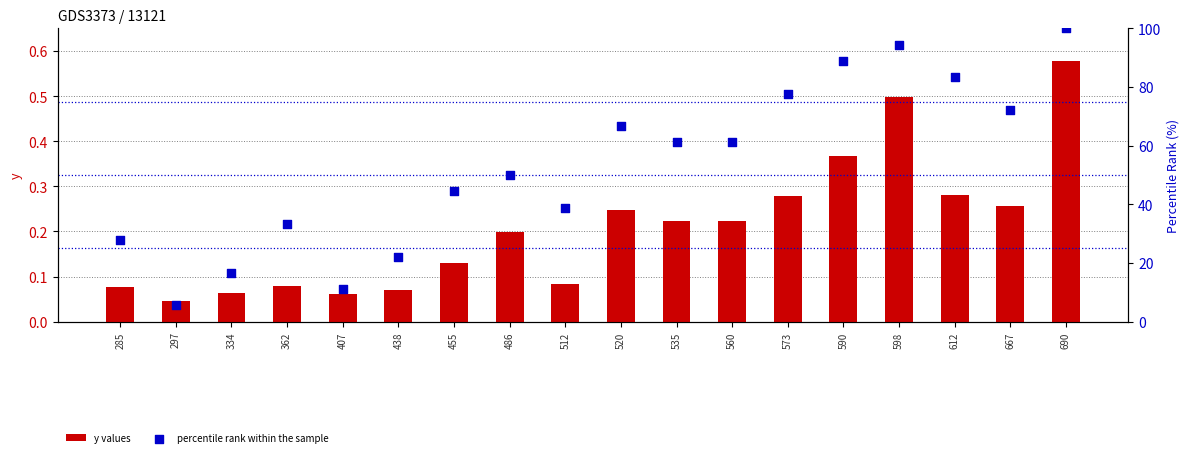

Which series contains the highest Y value?

percentile rank within the sample